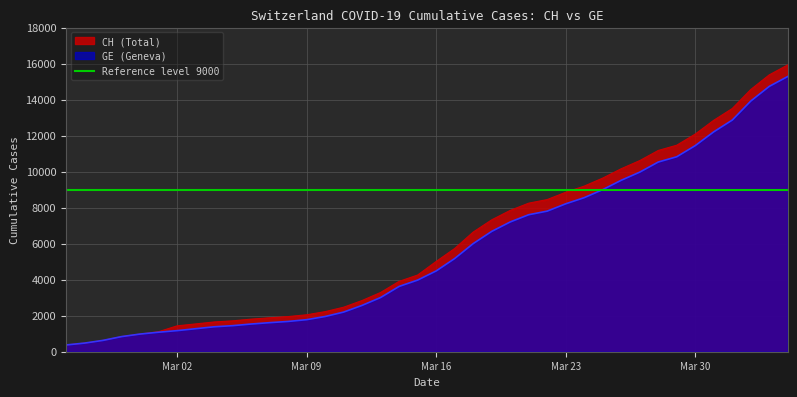

Between 2020-03-19 and 2020-03-27, which series saw the biggest shift?

CH